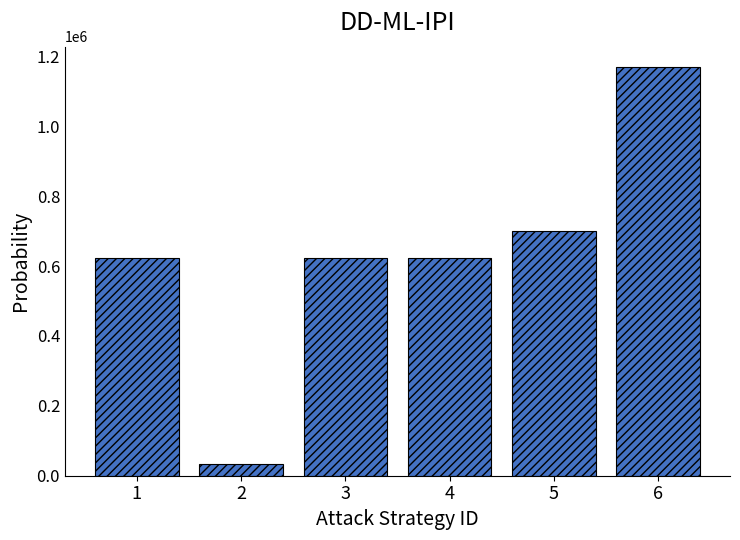

What is the difference between the values at 3 and 6?

547828